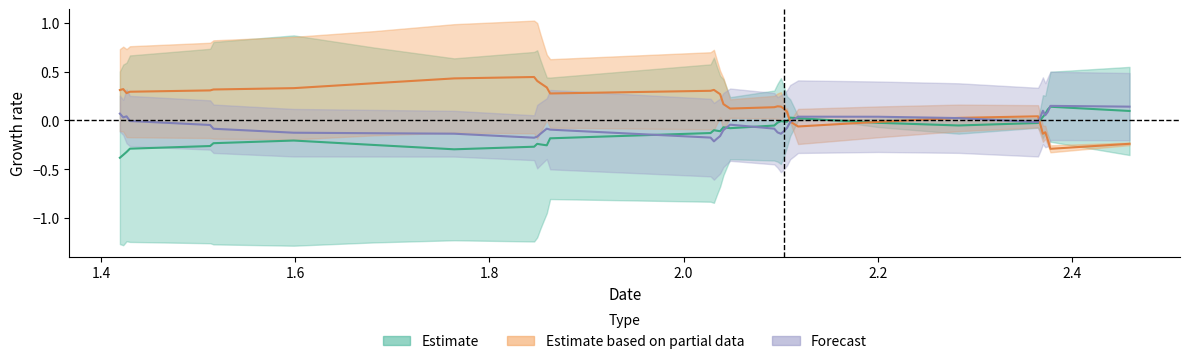

At how many categories does at least one series exceed 0?

40